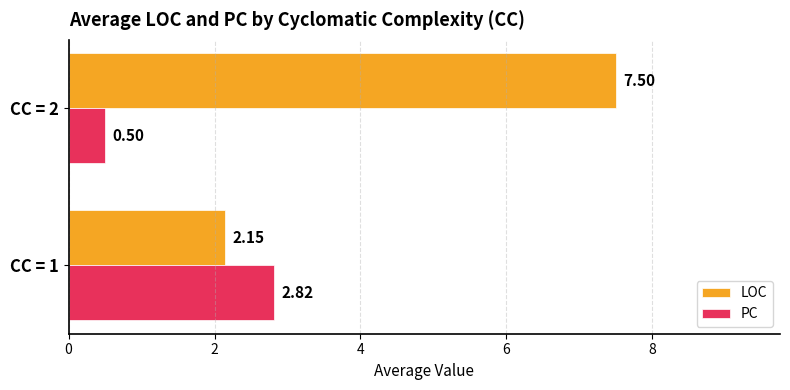

What is the difference between the maximum and minimum values in the PC series?

2.3